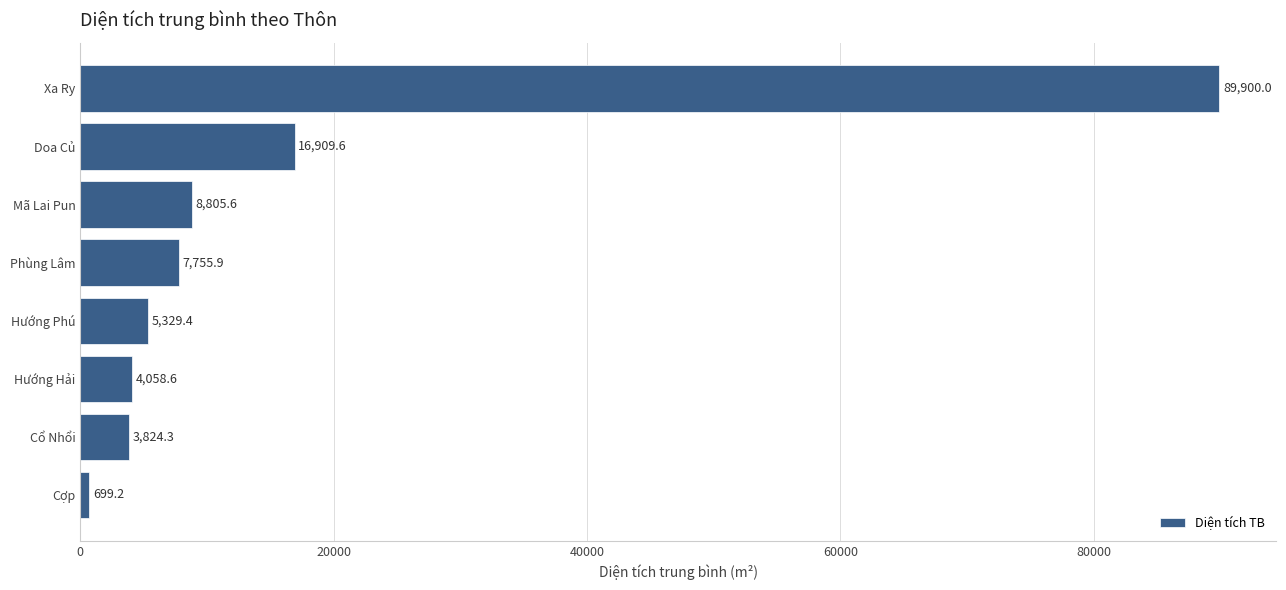

Where is the data nearest to the value 45299?

Doa Củ